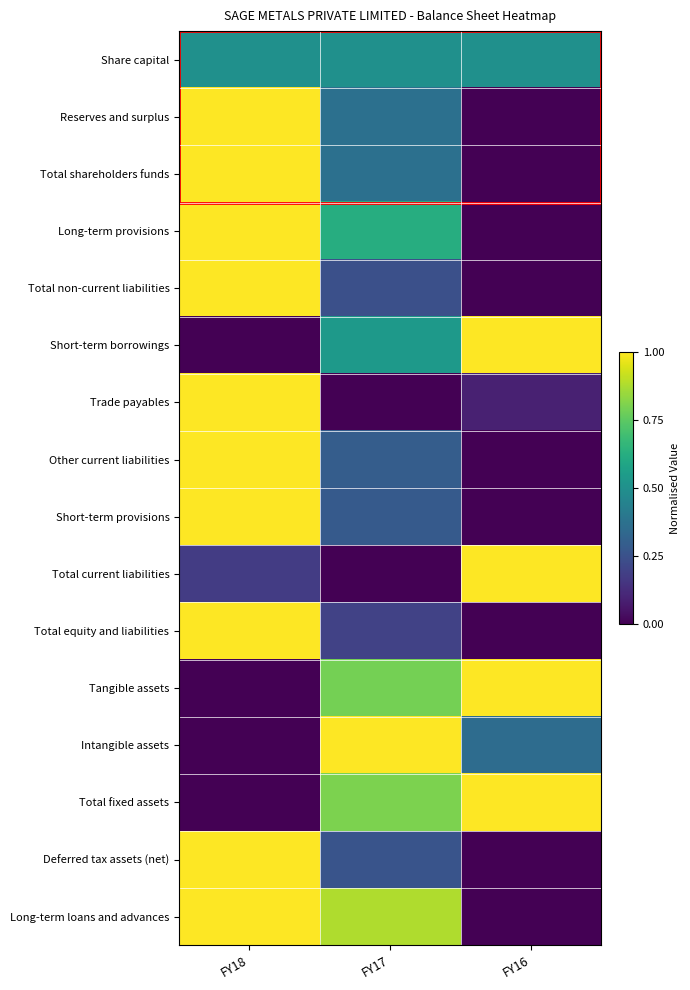

Which label corresponds to the smallest value in the chart?

FY16